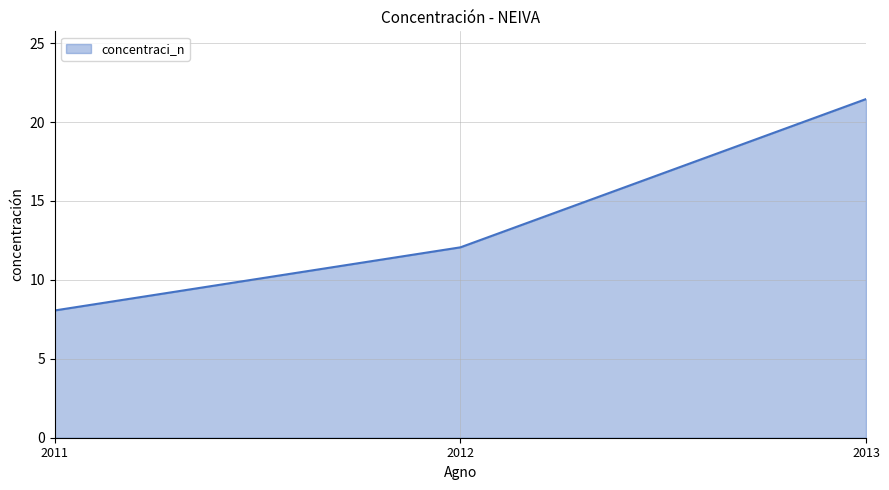

At which label does the data first exceed 12?

2012